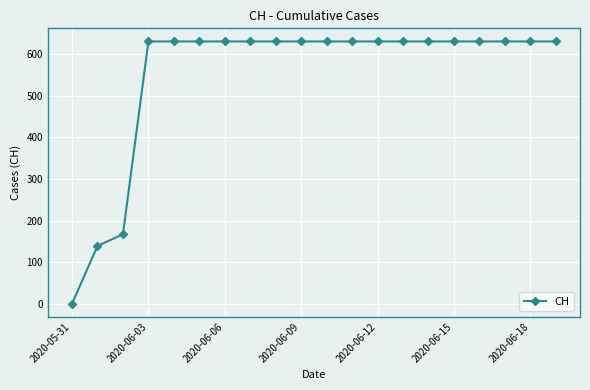

What is the average value?

552